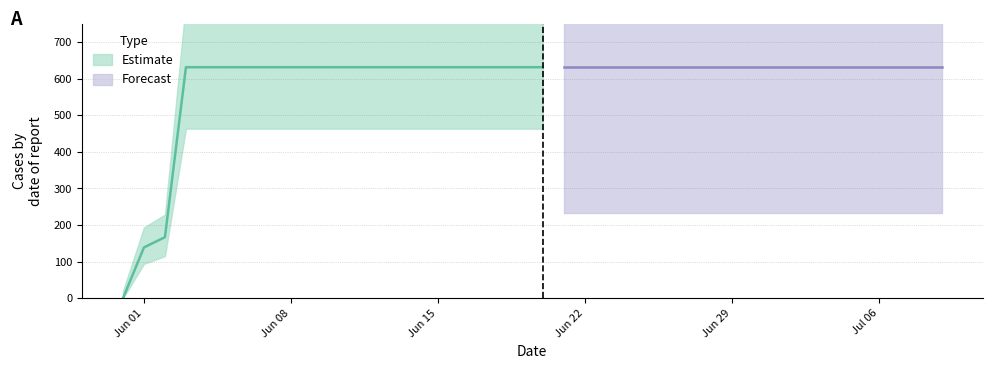

What is the sum of all values?

23653